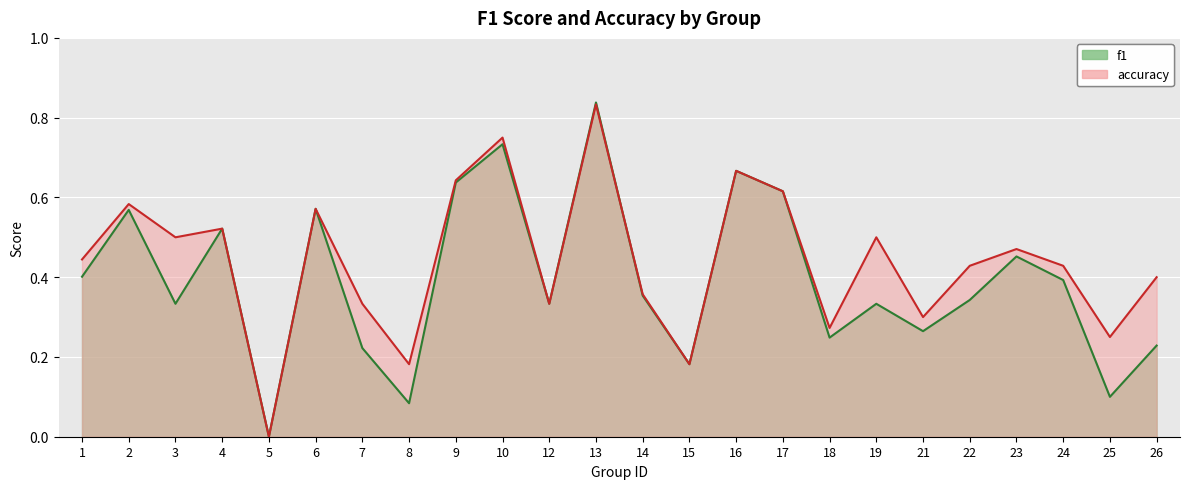

Which label corresponds to the smallest value in the chart?

5